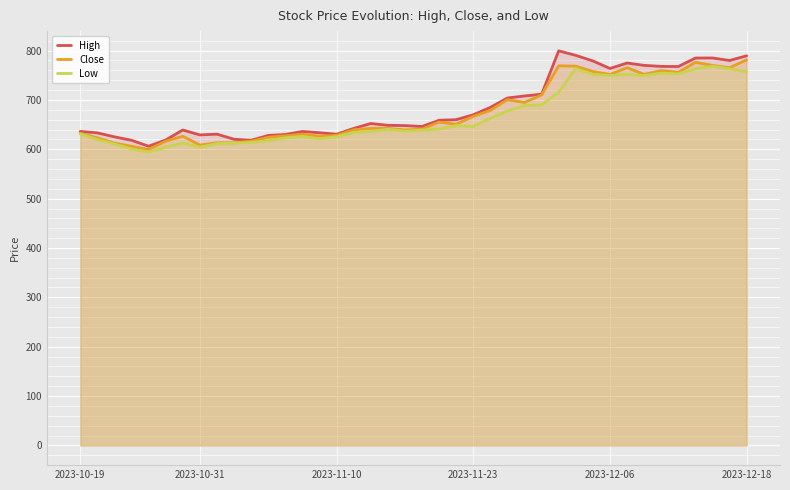

How many data points in Close are less than 642?

19